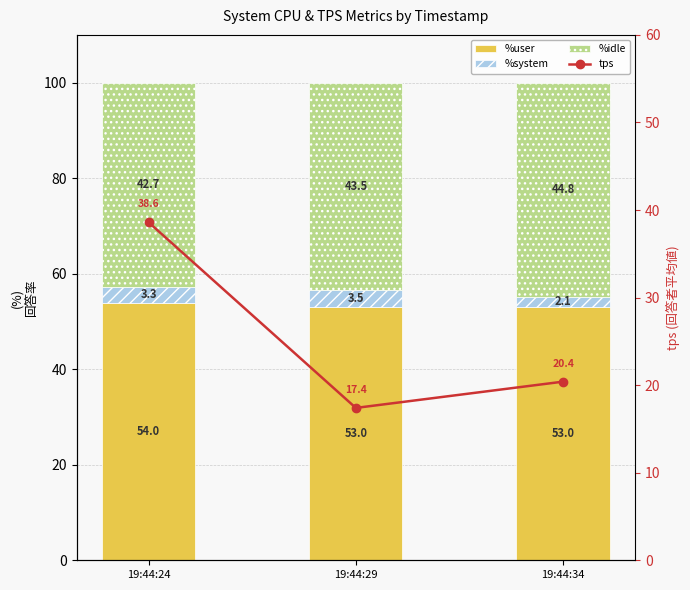

Which series has the widest spread of values?

tps